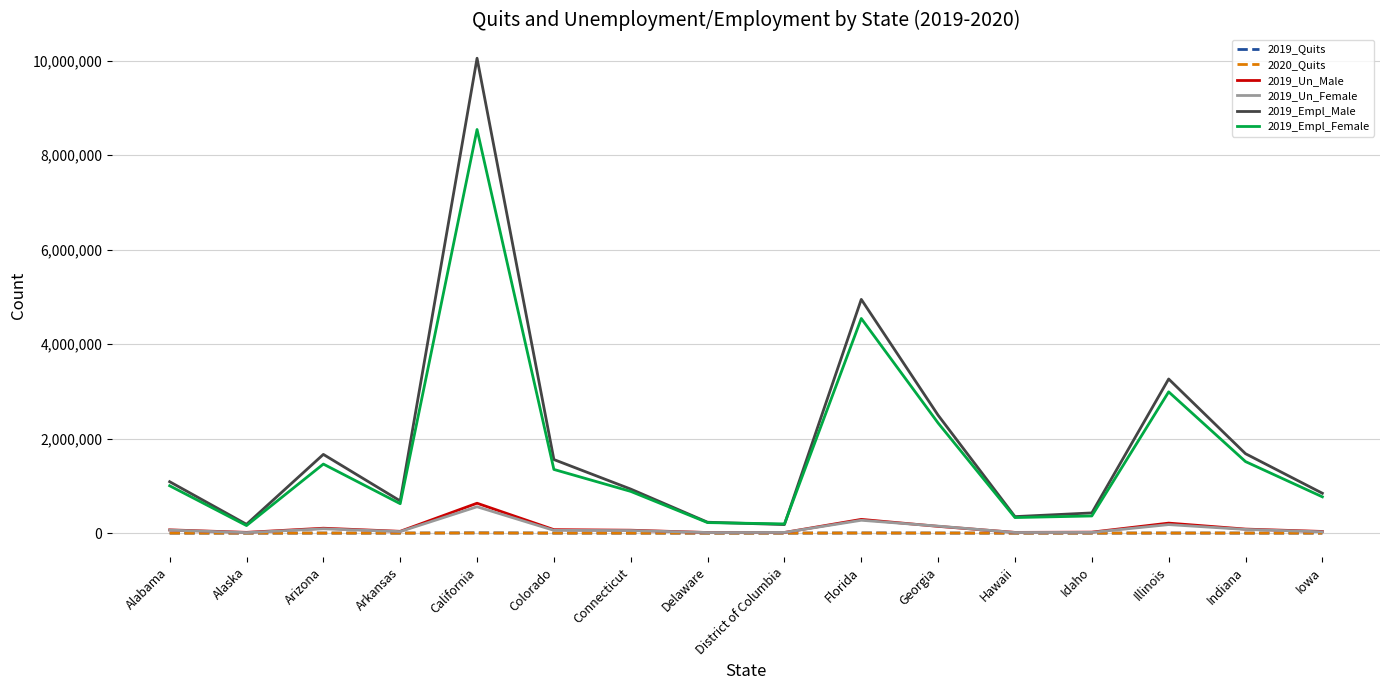

At how many categories does at least one series exceed 8093155?

1